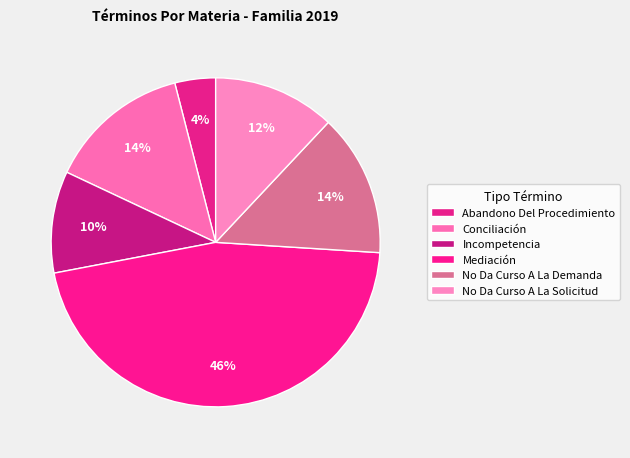

To the nearest percent, what is the average slice percentage?

17%